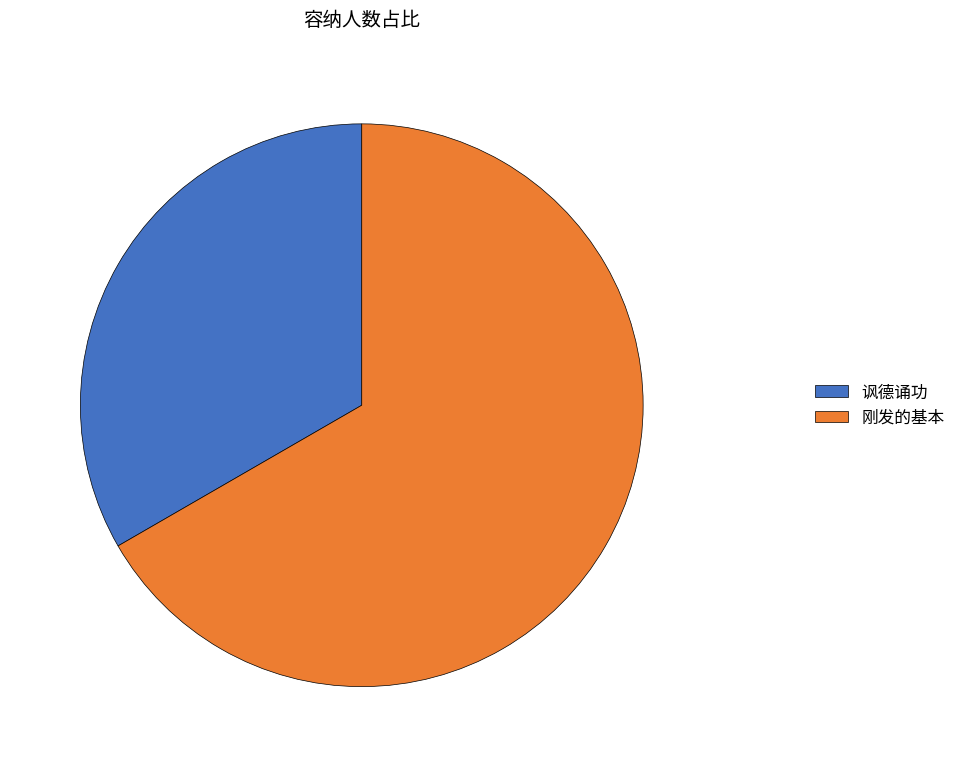

What is the ratio of the value at 刚发的基本 to the value at 讽德诵功?

2.0